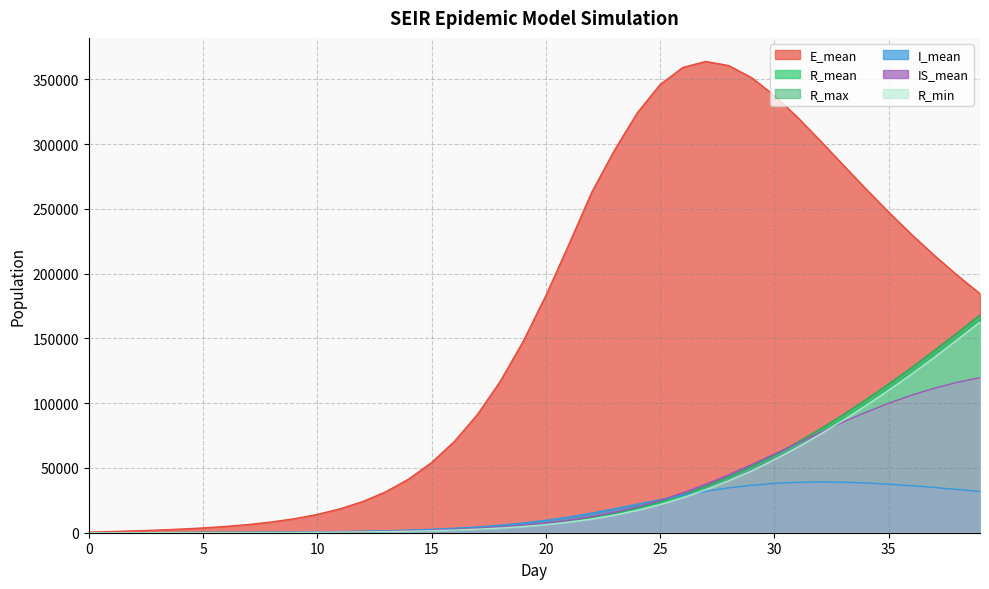

True or false: R_max has a value of 185.6 at 10.

False